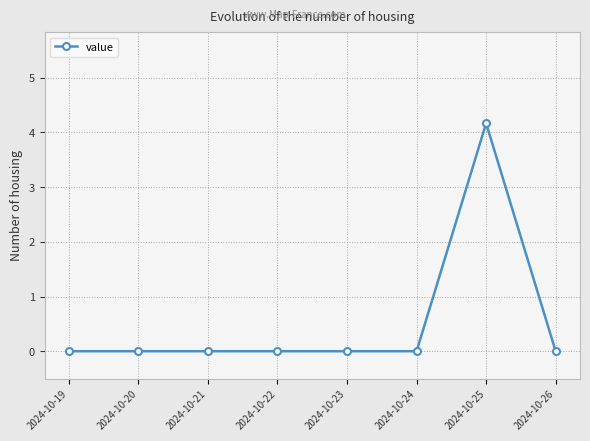

True or false: there are more than 0 points higher than both neighbors.

True